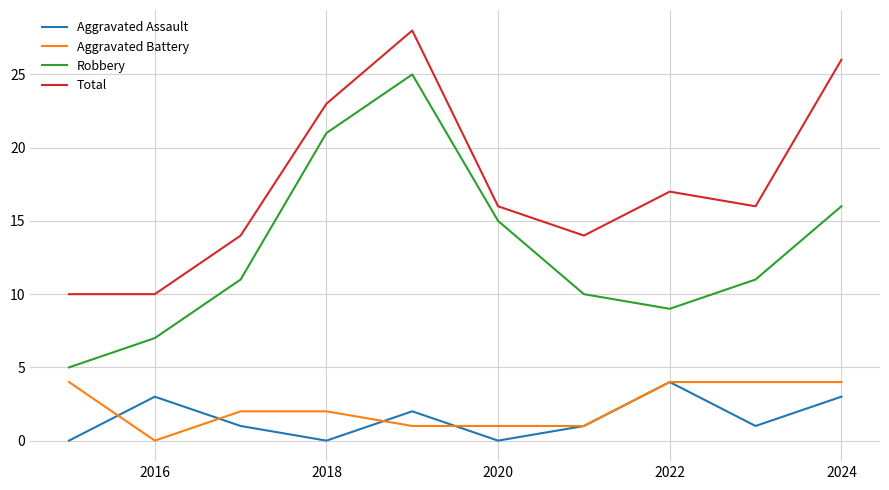

Is this an area chart (filled region under the line)?

No